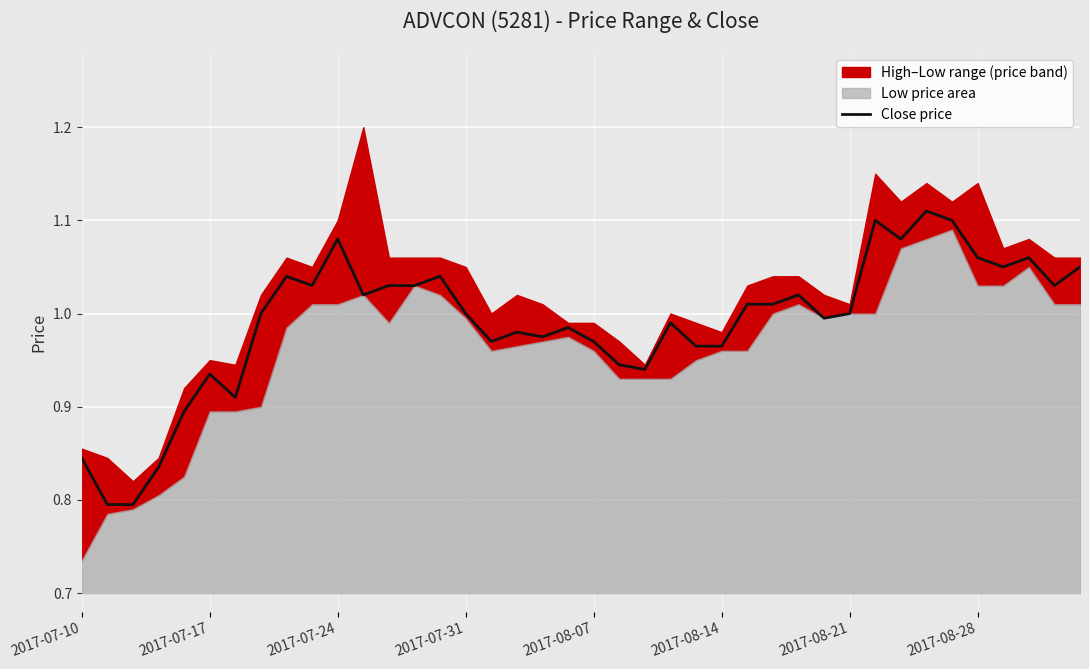

How many points are higher than both their immediate neighbors (excluding endpoints)?

11